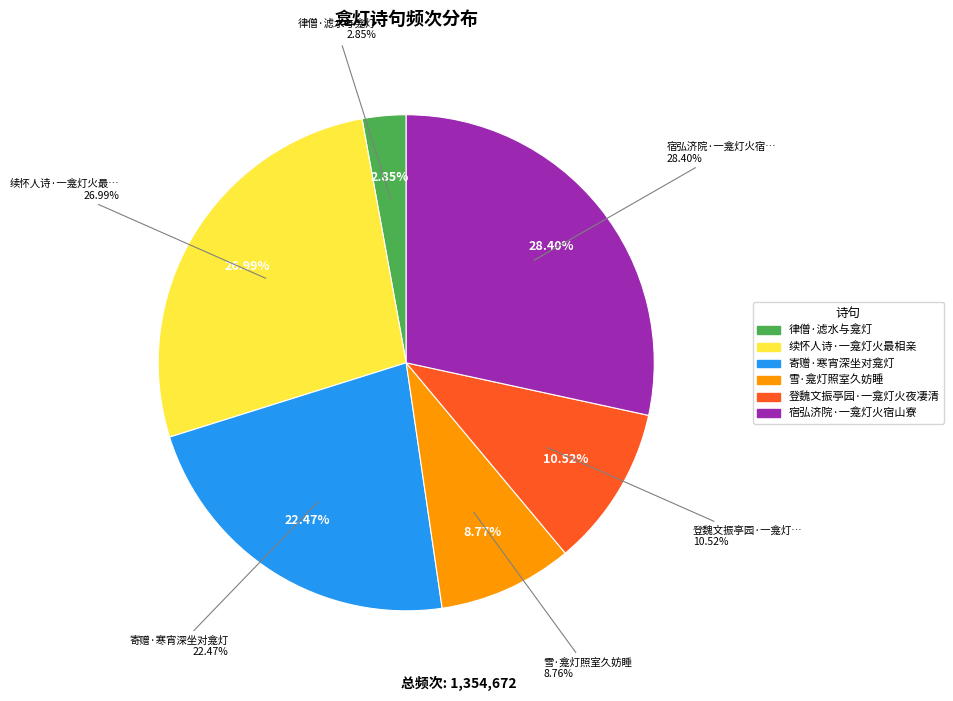

Is 宿弘济院·一龛灯火宿山寮 the majority of the pie?

No